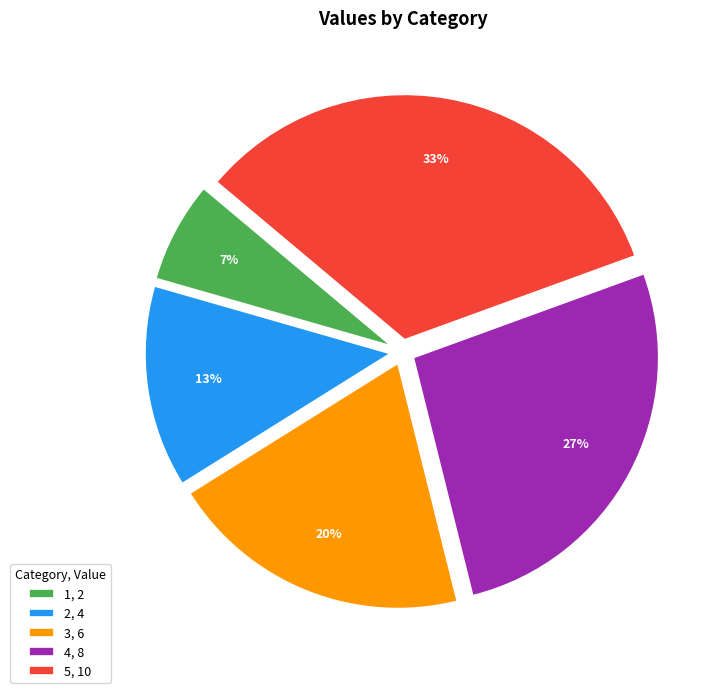

Which has a higher value, 3, 6 or 1, 2?

3, 6